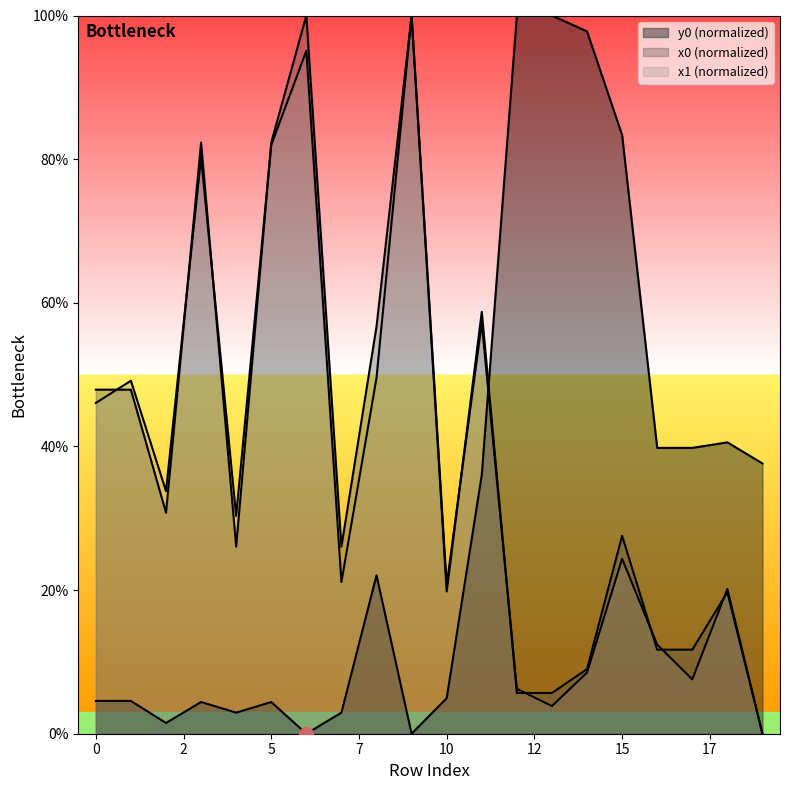

True or false: x1 has a value of 10.5 at 12.

False